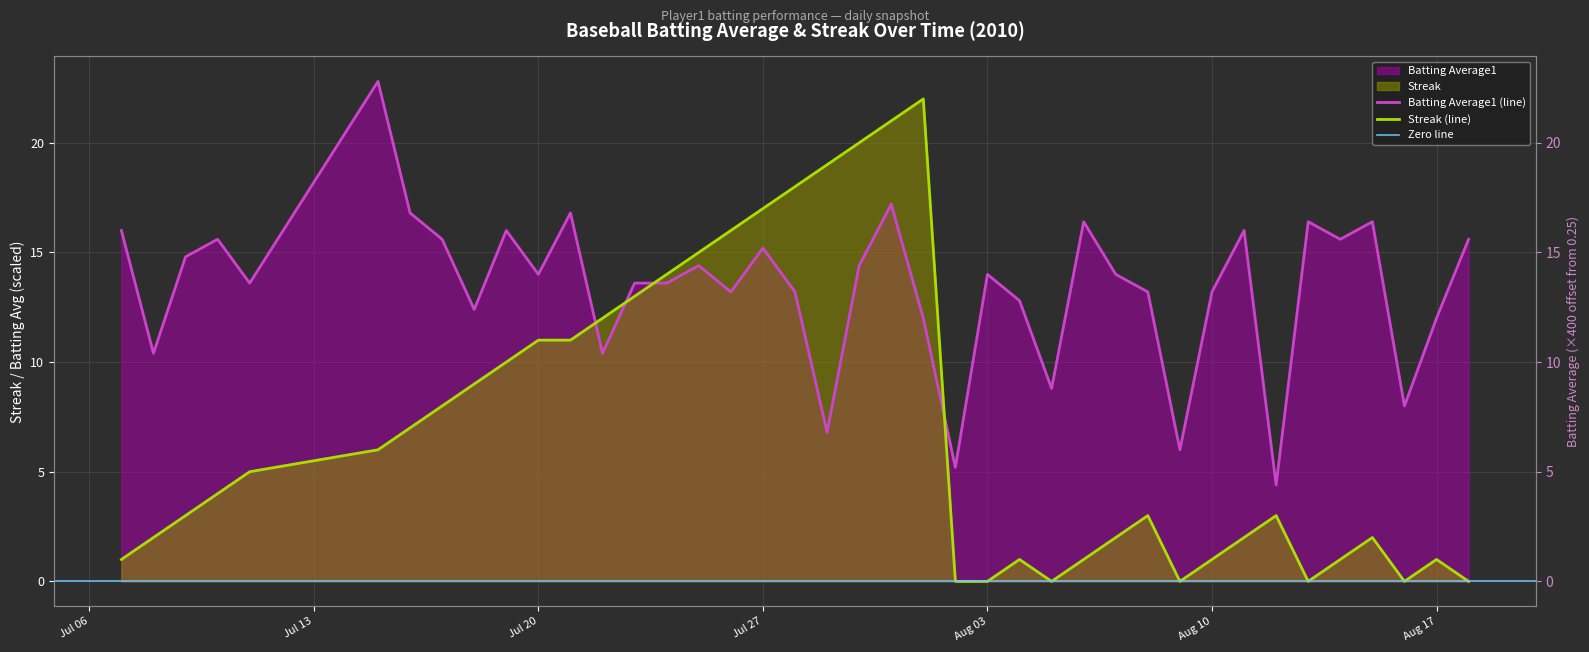

Which label corresponds to the smallest value in the chart?

2010-08-02